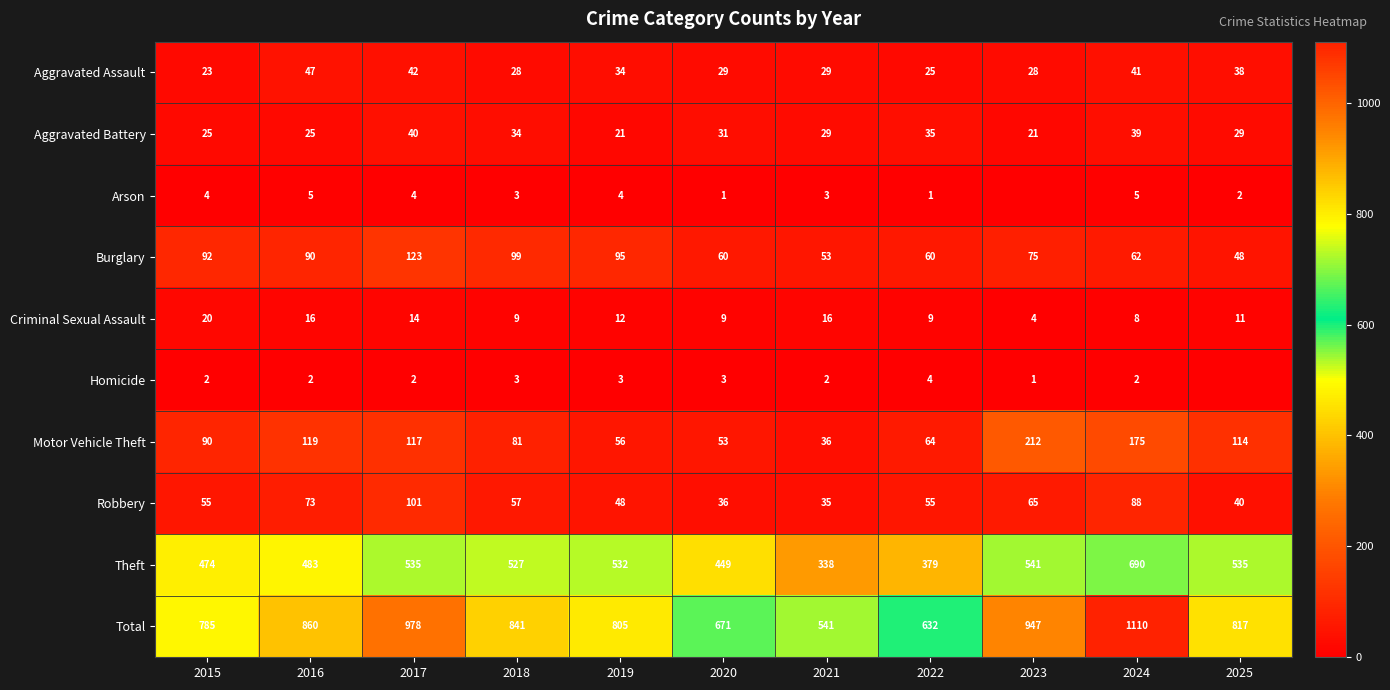

Is the value of Homicide at 2024 greater than the value of Theft at 2015?

No